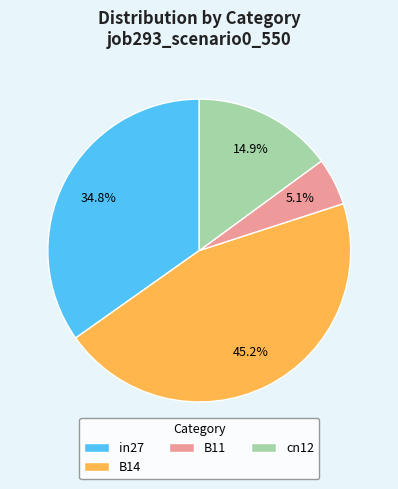

Does any single category account for the majority?

No